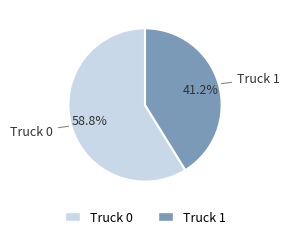

Does Truck 0 represent more than half of the total?

Yes